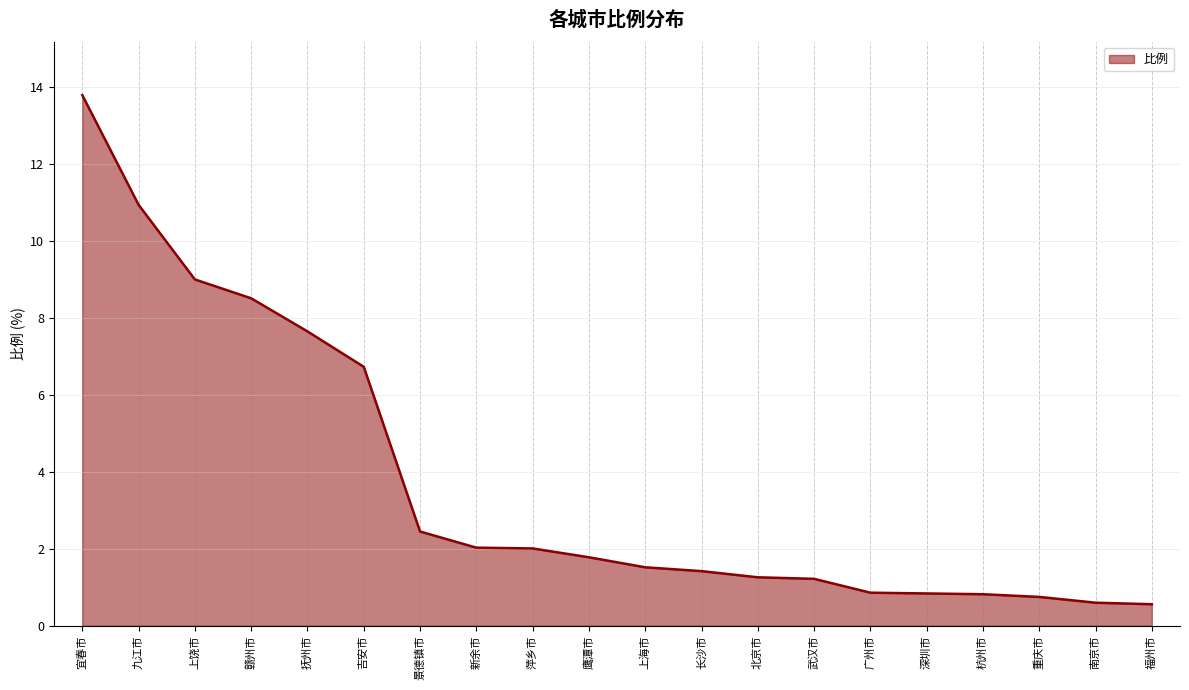

What is the greatest value displayed?

13.8